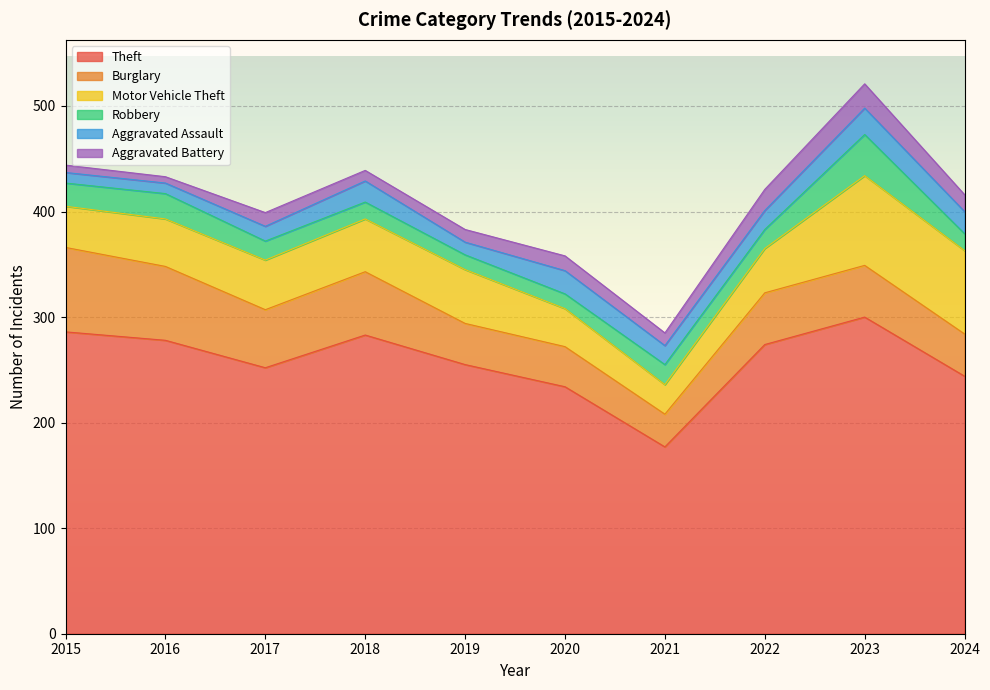

True or false: Theft and Aggravated Assault cross at least once.

False